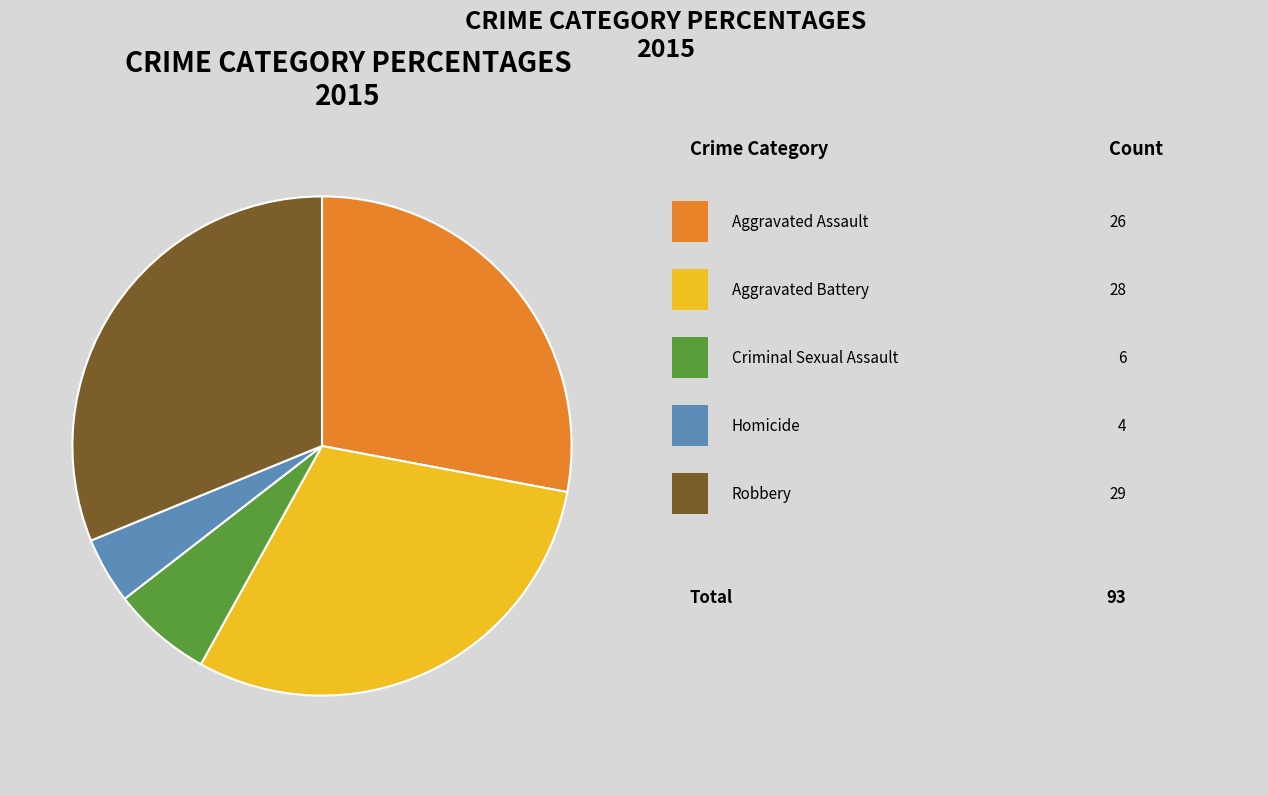

Does any single category account for the majority?

No